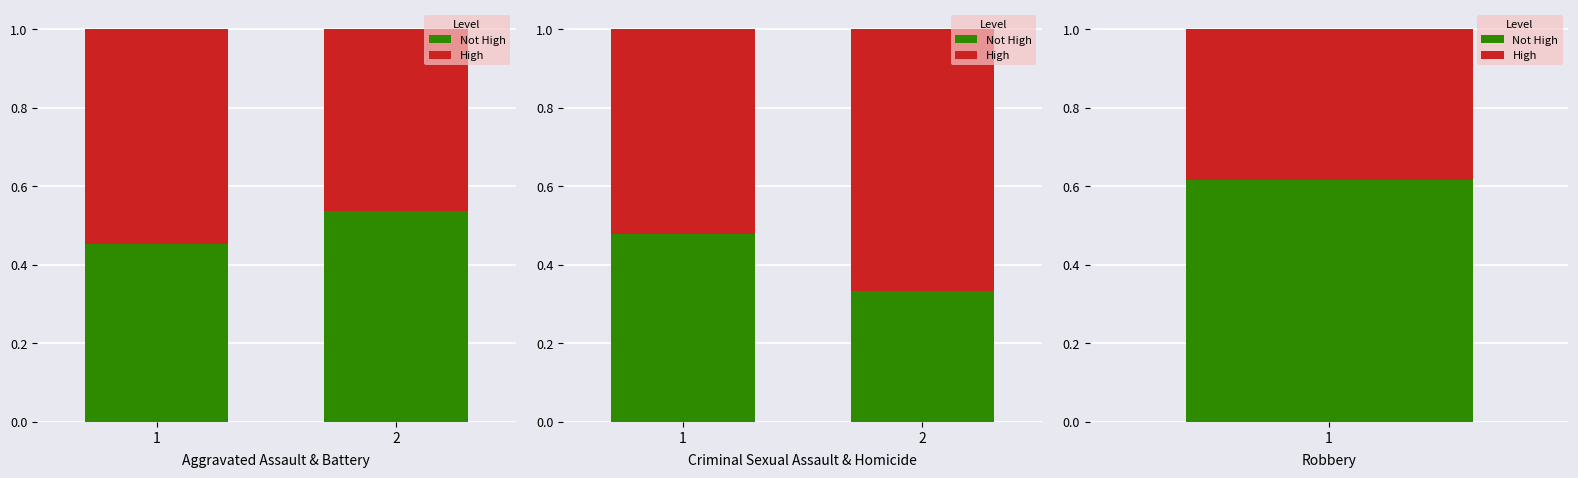

What is the total value across all series at 1?

1.0